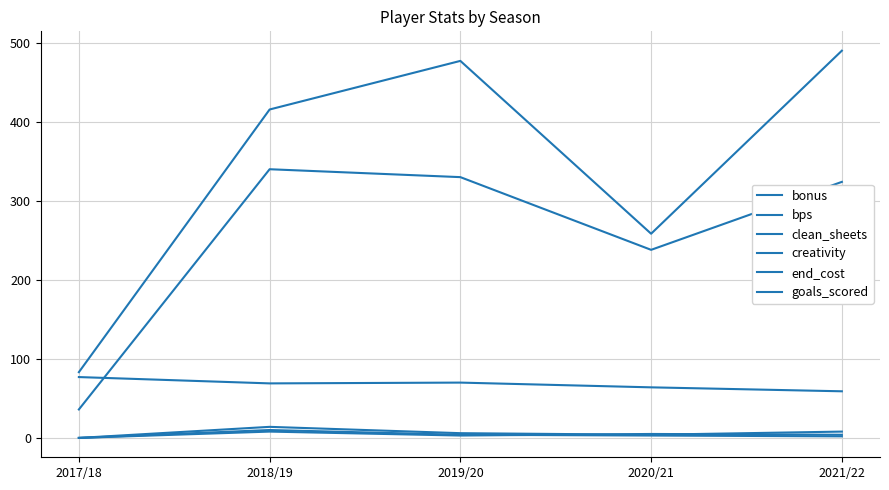

How many lines are shown in the chart?

6